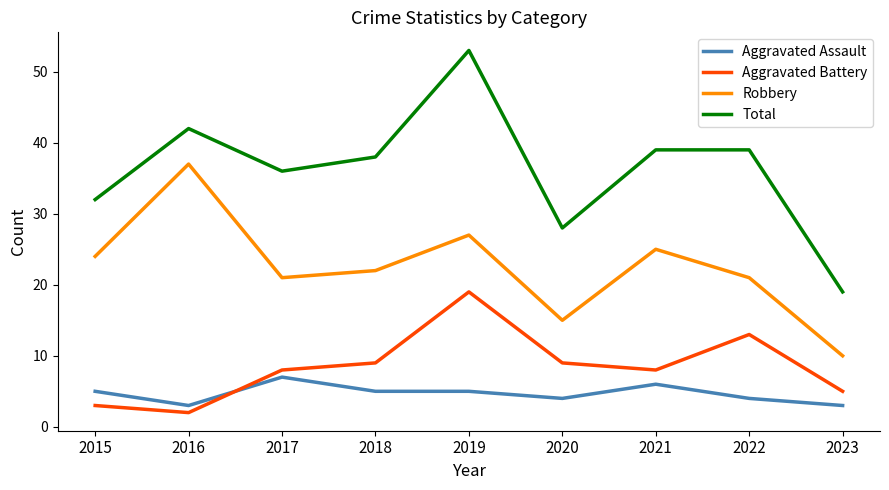

Reading right to left, transcribe all the data shown in this chart.

Aggravated Assault: 3	4	6	4	5	5	7	3	5
Aggravated Battery: 5	13	8	9	19	9	8	2	3
Robbery: 10	21	25	15	27	22	21	37	24
Total: 19	39	39	28	53	38	36	42	32